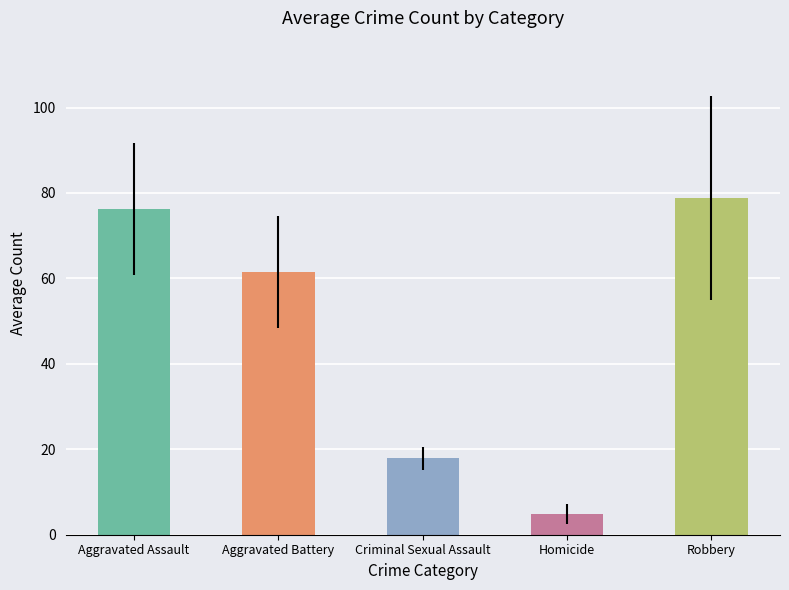

How many bars are there in each group?

5